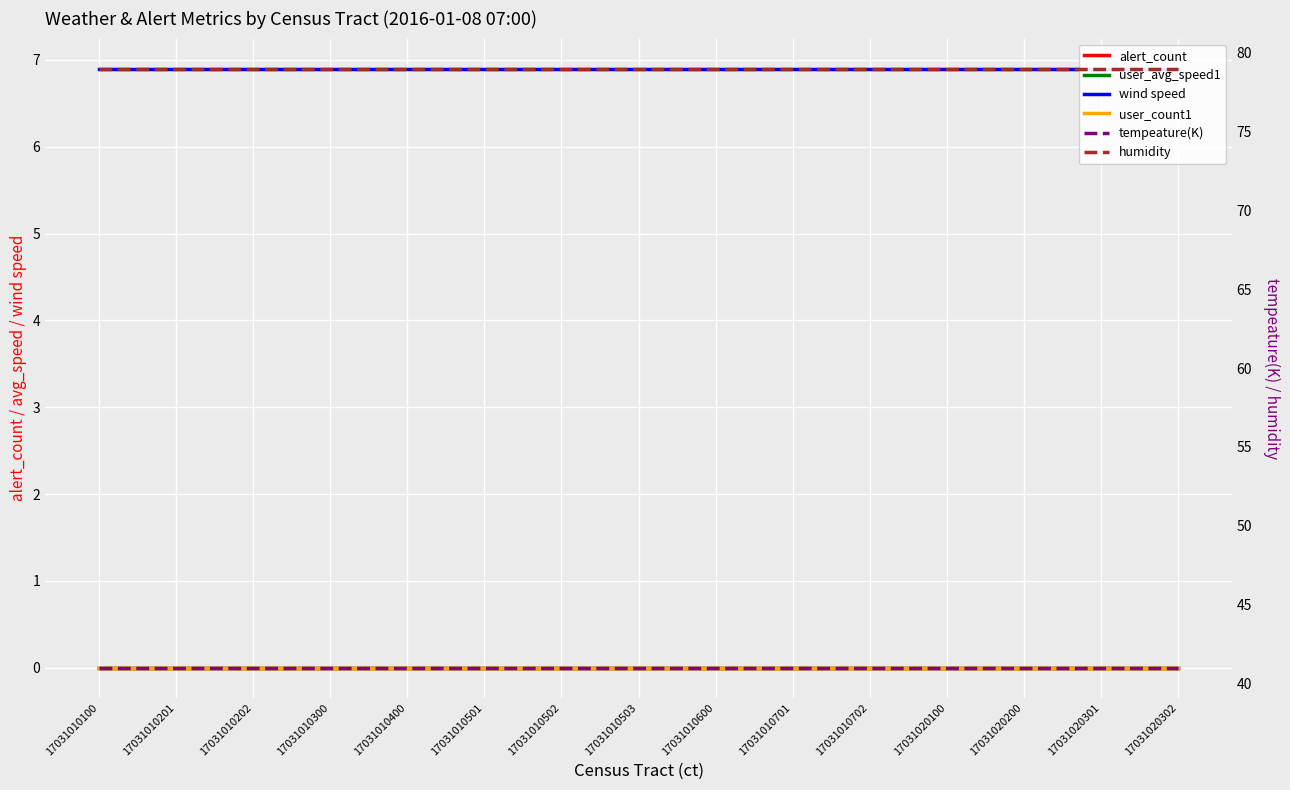

Reading left to right, what are all the values shown in this chart?

alert_count: 0.0	0.0	0.0	0.0	0.0	0.0	0.0	0.0	0.0	0.0	0.0	0.0	0.0	0.0	0.0
user_avg_speed1: 0.0	0.0	0.0	0.0	0.0	0.0	0.0	0.0	0.0	0.0	0.0	0.0	0.0	0.0	0.0
wind speed: 6.9	6.9	6.9	6.9	6.9	6.9	6.9	6.9	6.9	6.9	6.9	6.9	6.9	6.9	6.9
user_count1: 0.0	0.0	0.0	0.0	0.0	0.0	0.0	0.0	0.0	0.0	0.0	0.0	0.0	0.0	0.0
tempeature(K): 41.0	41.0	41.0	41.0	41.0	41.0	41.0	41.0	41.0	41.0	41.0	41.0	41.0	41.0	41.0
humidity: 79.0	79.0	79.0	79.0	79.0	79.0	79.0	79.0	79.0	79.0	79.0	79.0	79.0	79.0	79.0